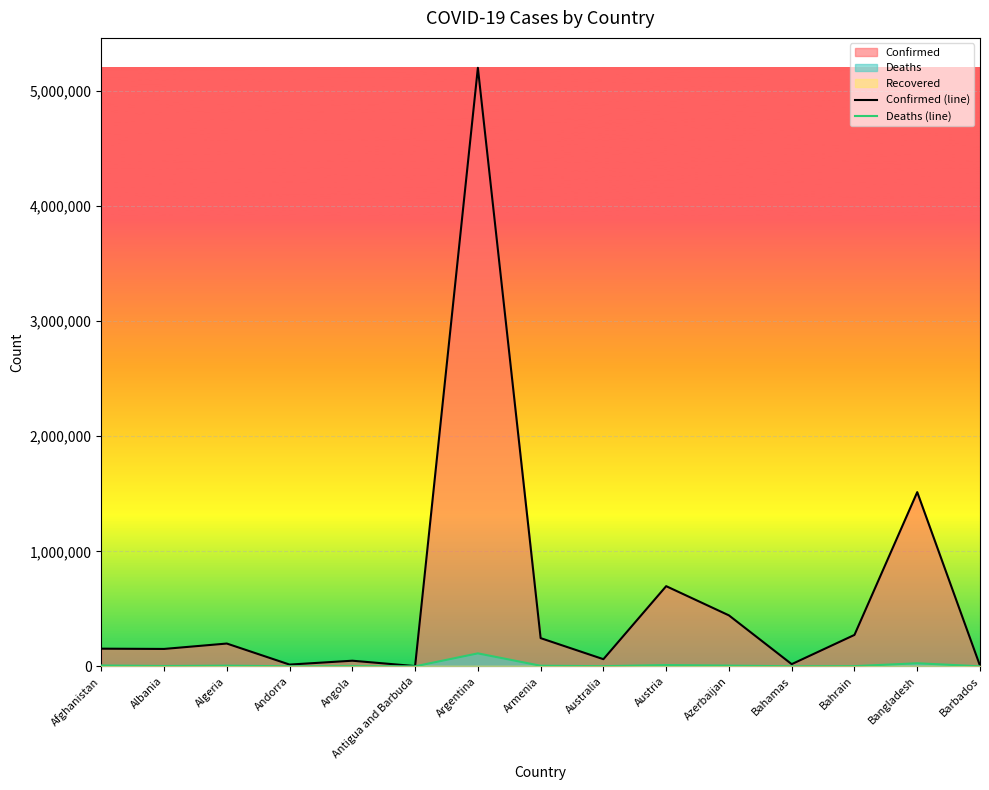

Between Afghanistan and Austria, which is larger?

Austria